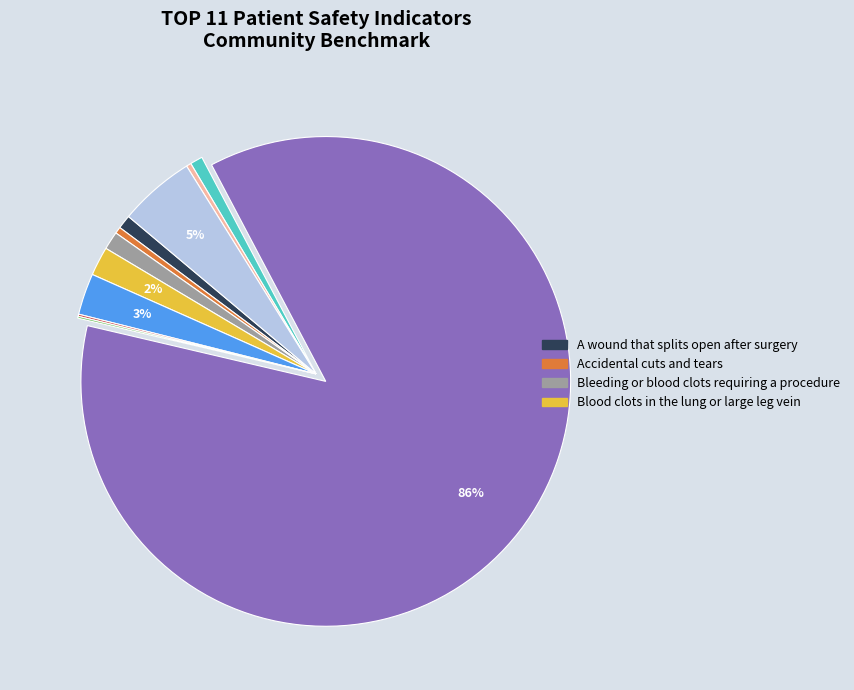

To the nearest percent, what is the average slice percentage?

9%